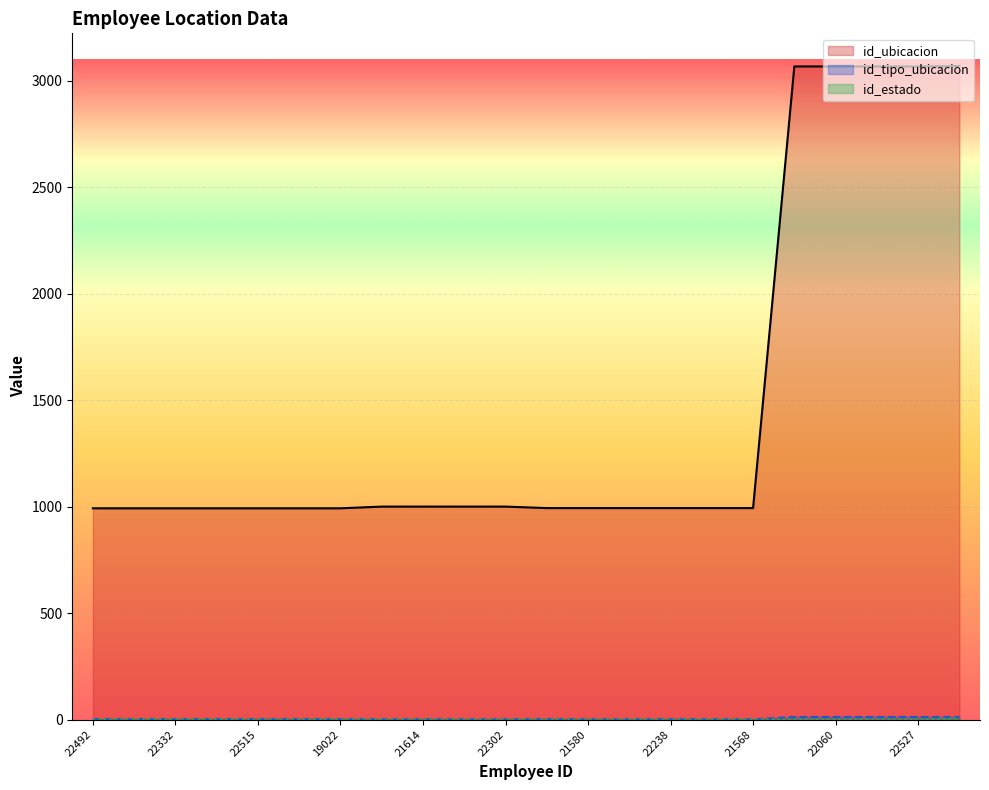

How many distinct data groups are displayed?

3